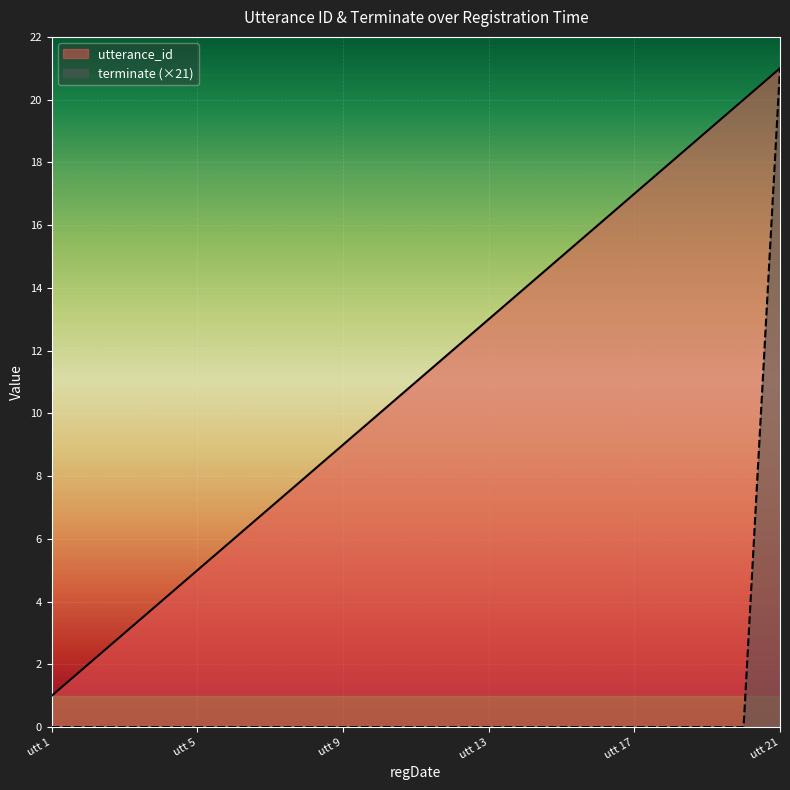

Does the chart display data point markers on the line(s)?

No